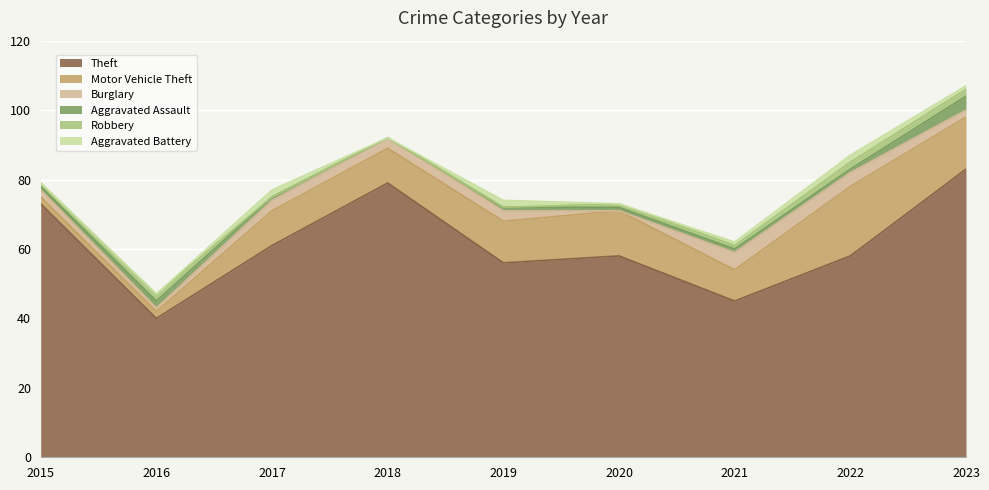

What is the average value of the Theft series?

61